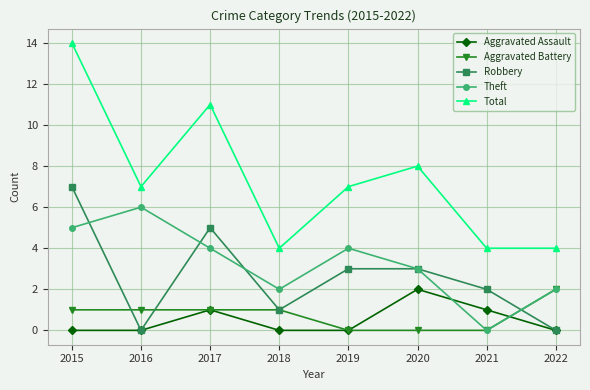

Reading left to right, what are all the values shown in this chart?

Aggravated Assault: 0	0	1	0	0	2	1	0
Aggravated Battery: 1	1	1	1	0	0	0	2
Robbery: 7	0	5	1	3	3	2	0
Theft: 5	6	4	2	4	3	0	2
Total: 14	7	11	4	7	8	4	4